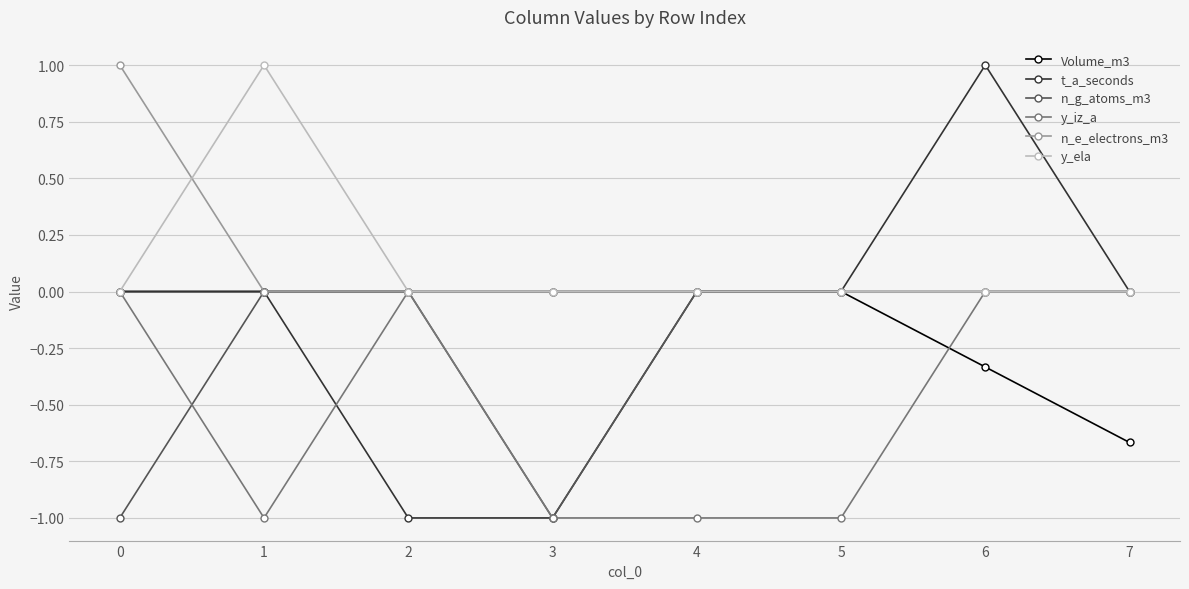

At which category does y_iz_a reach its first local peak?

2